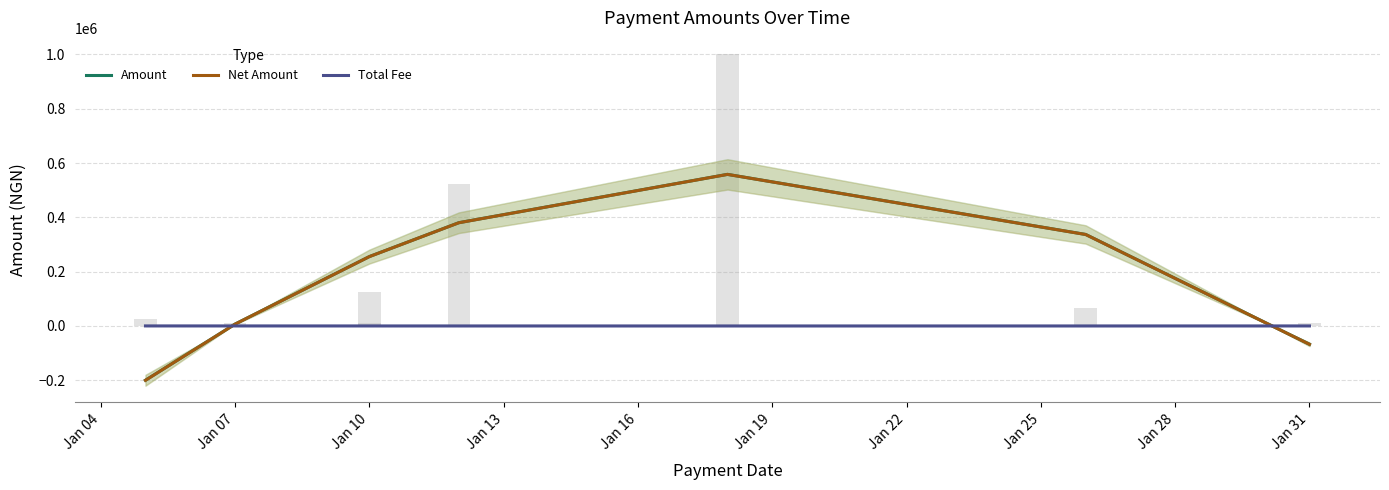

What is the difference between the Amount values at Jan 31 and Jan 10?

322930.6